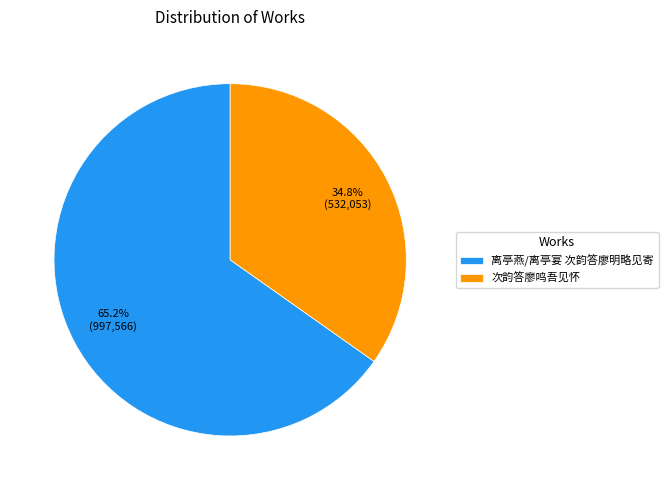

How many slices are in this pie chart?

2